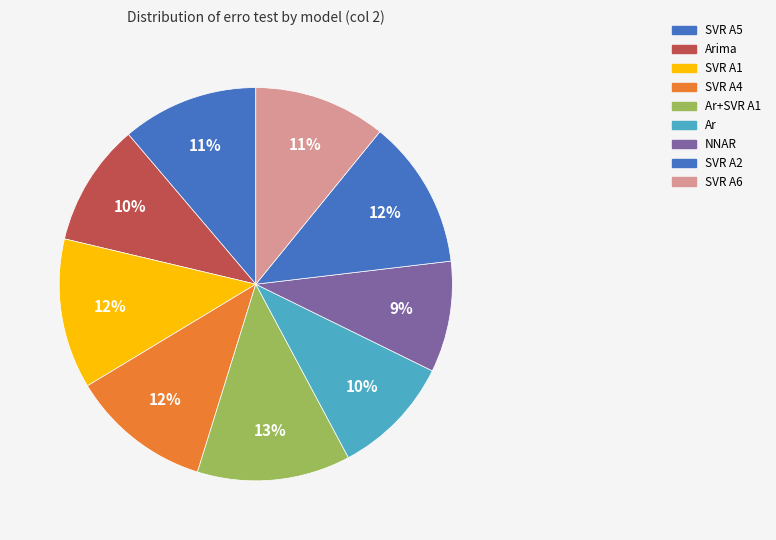

The SVR A5 slice represents 11% of the pie. True or false?

True